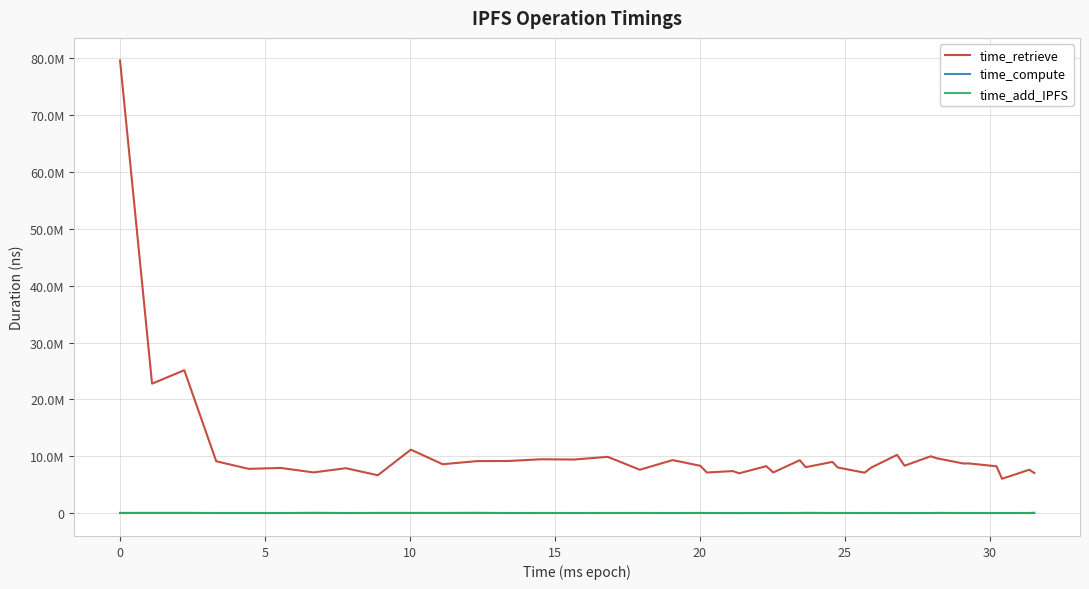

What is the highest value of the time_compute series?

94635